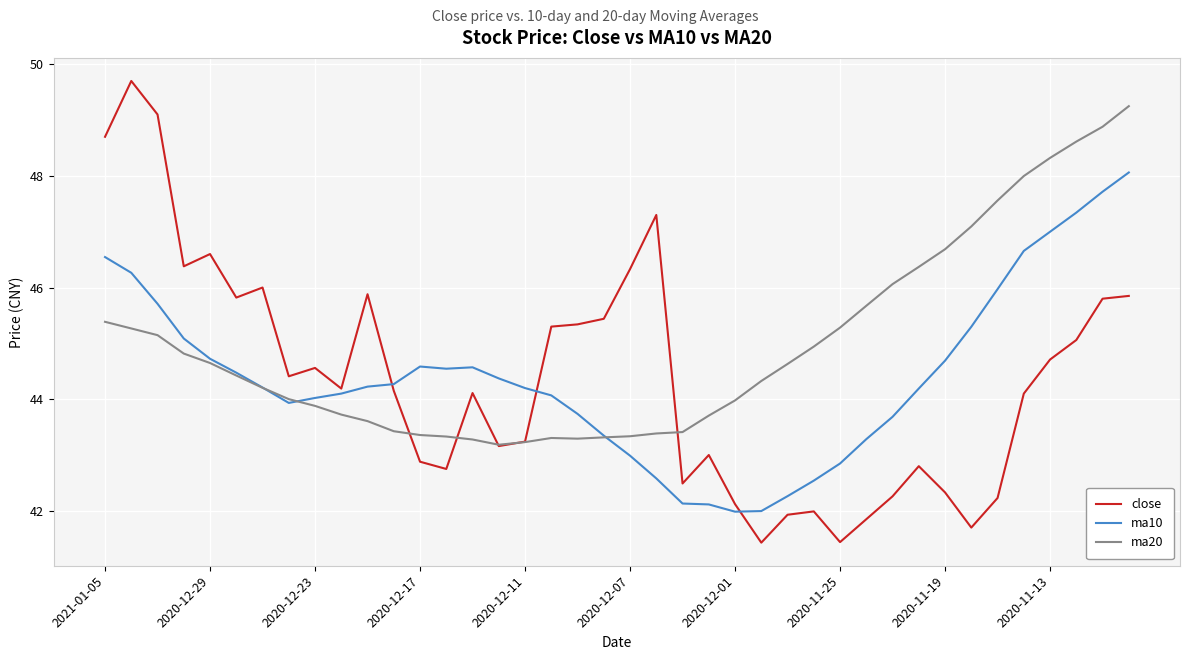

Does the chart have visible grid lines?

Yes